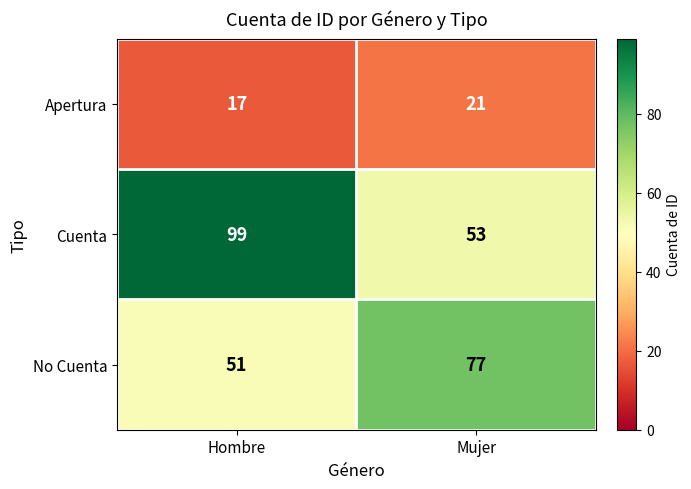

Between Hombre and Mujer, which series saw the biggest shift?

Cuenta